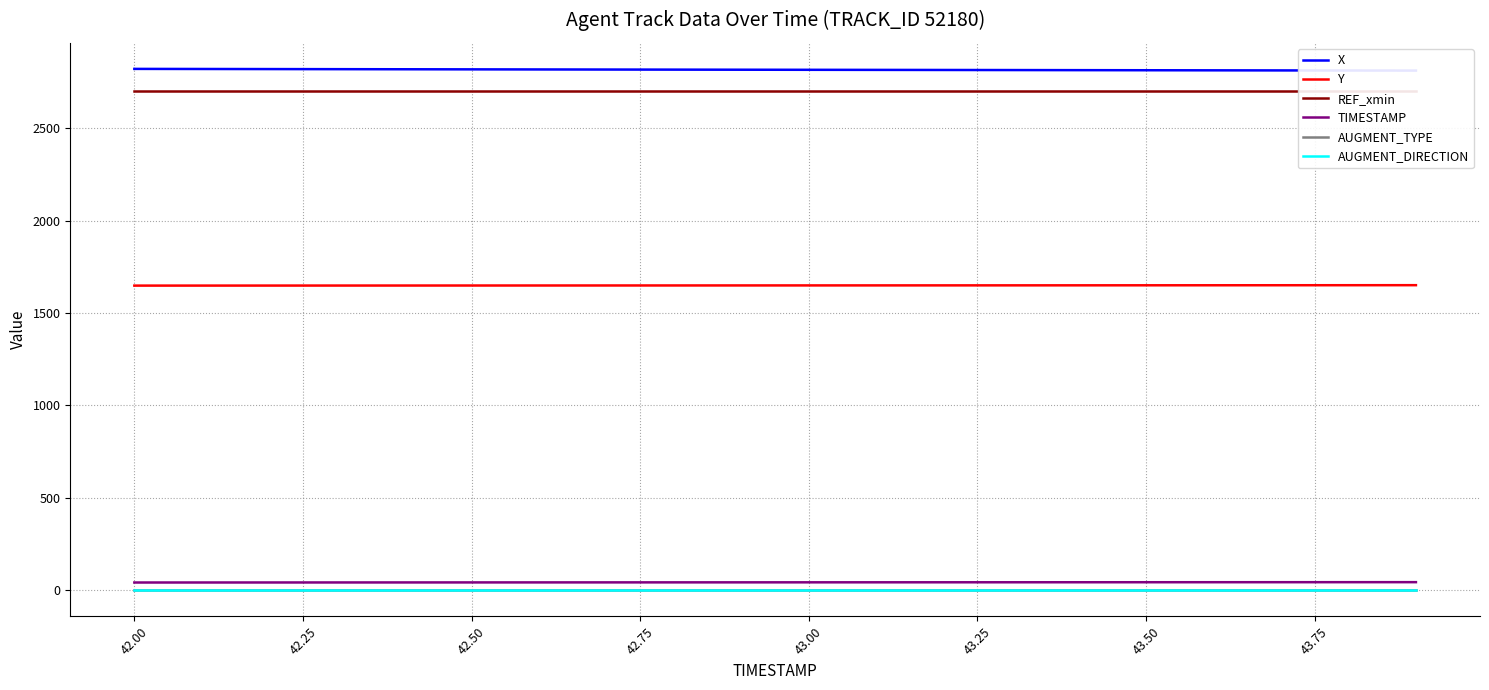

True or false: TIMESTAMP and AUGMENT_TYPE intersect in this chart.

False